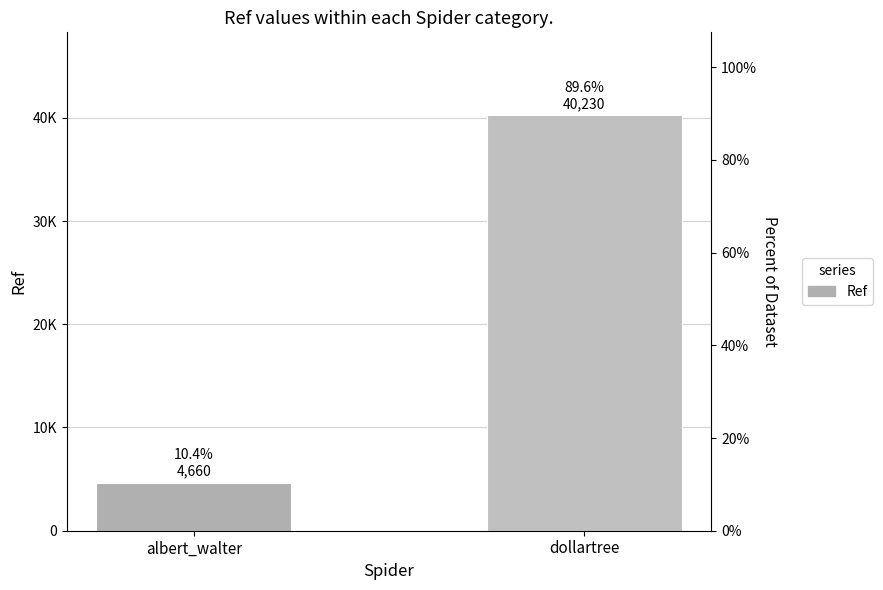

What is the smallest value displayed?

4660